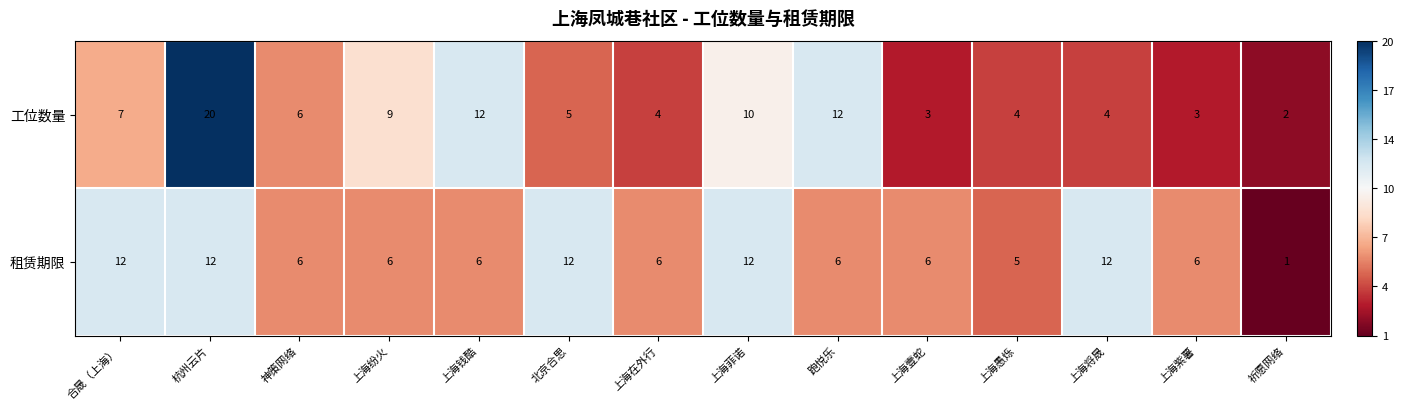

Rank the series by their average value, from highest to lowest.

租赁期限, 工位数量